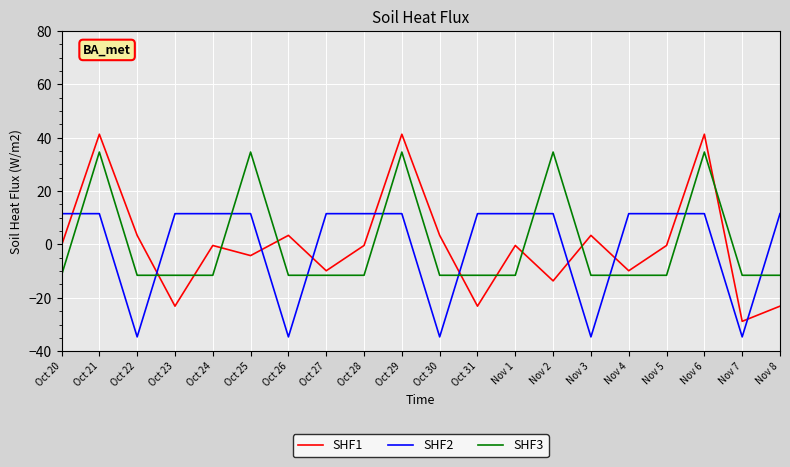

At how many categories does at least one series exceed 38?

3